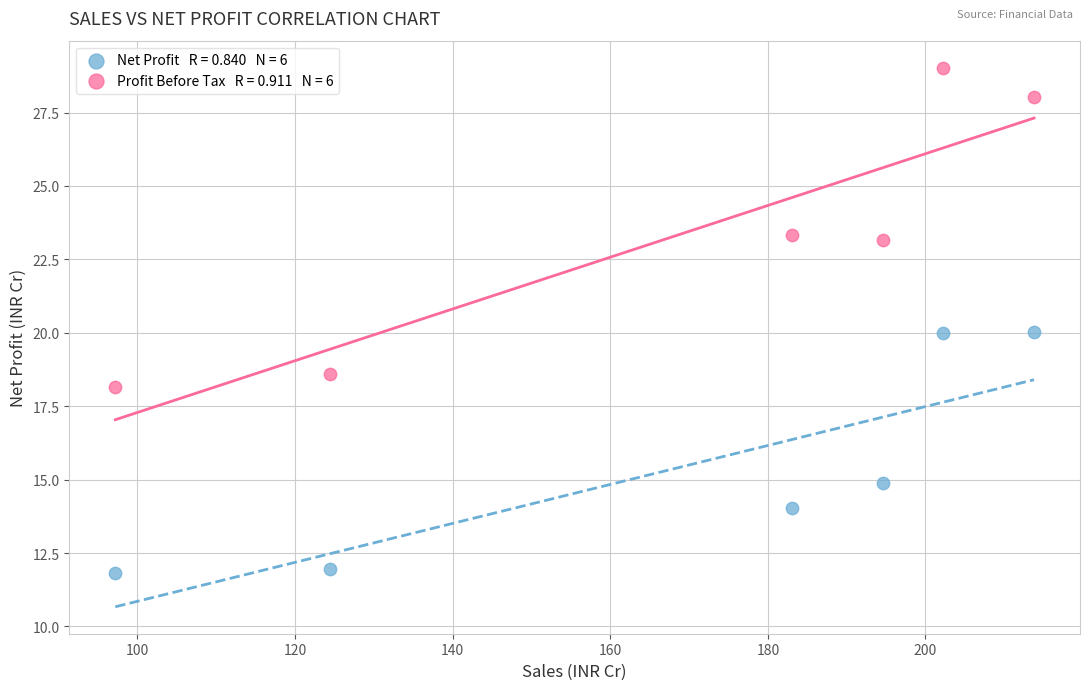

Across all data points, what is the average Y value?

19.4